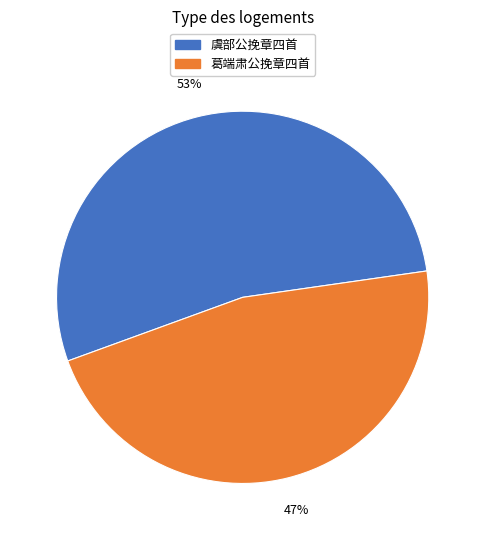

To the nearest percent, what is the average slice percentage?

50%